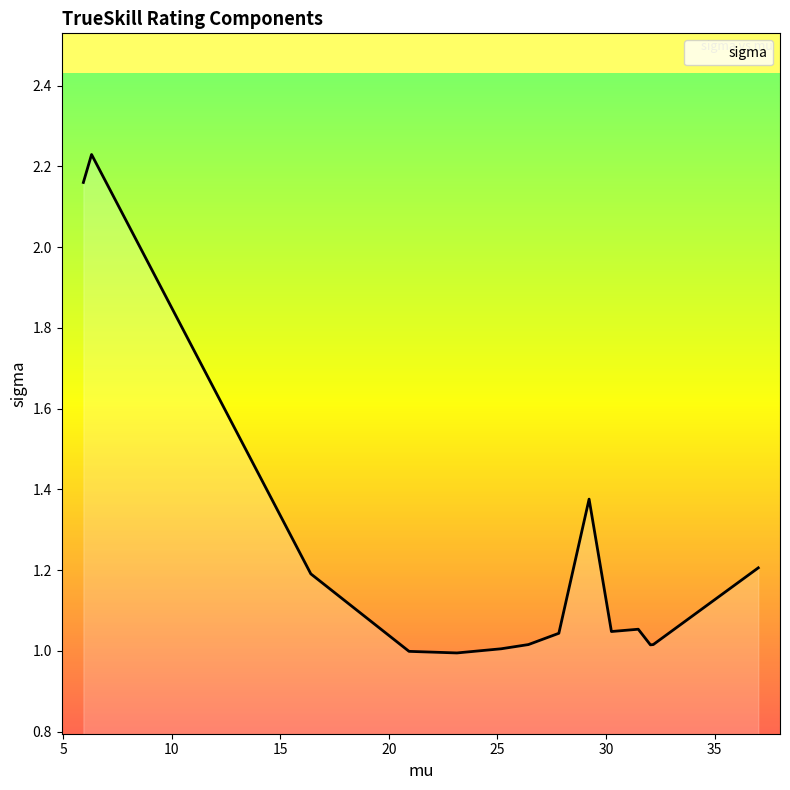

What is the difference between the maximum and minimum values?

1.2